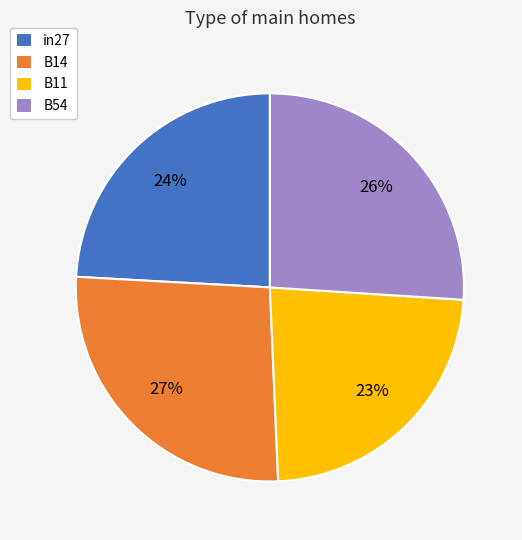

Is it true that in27 is 24% of the pie?

True